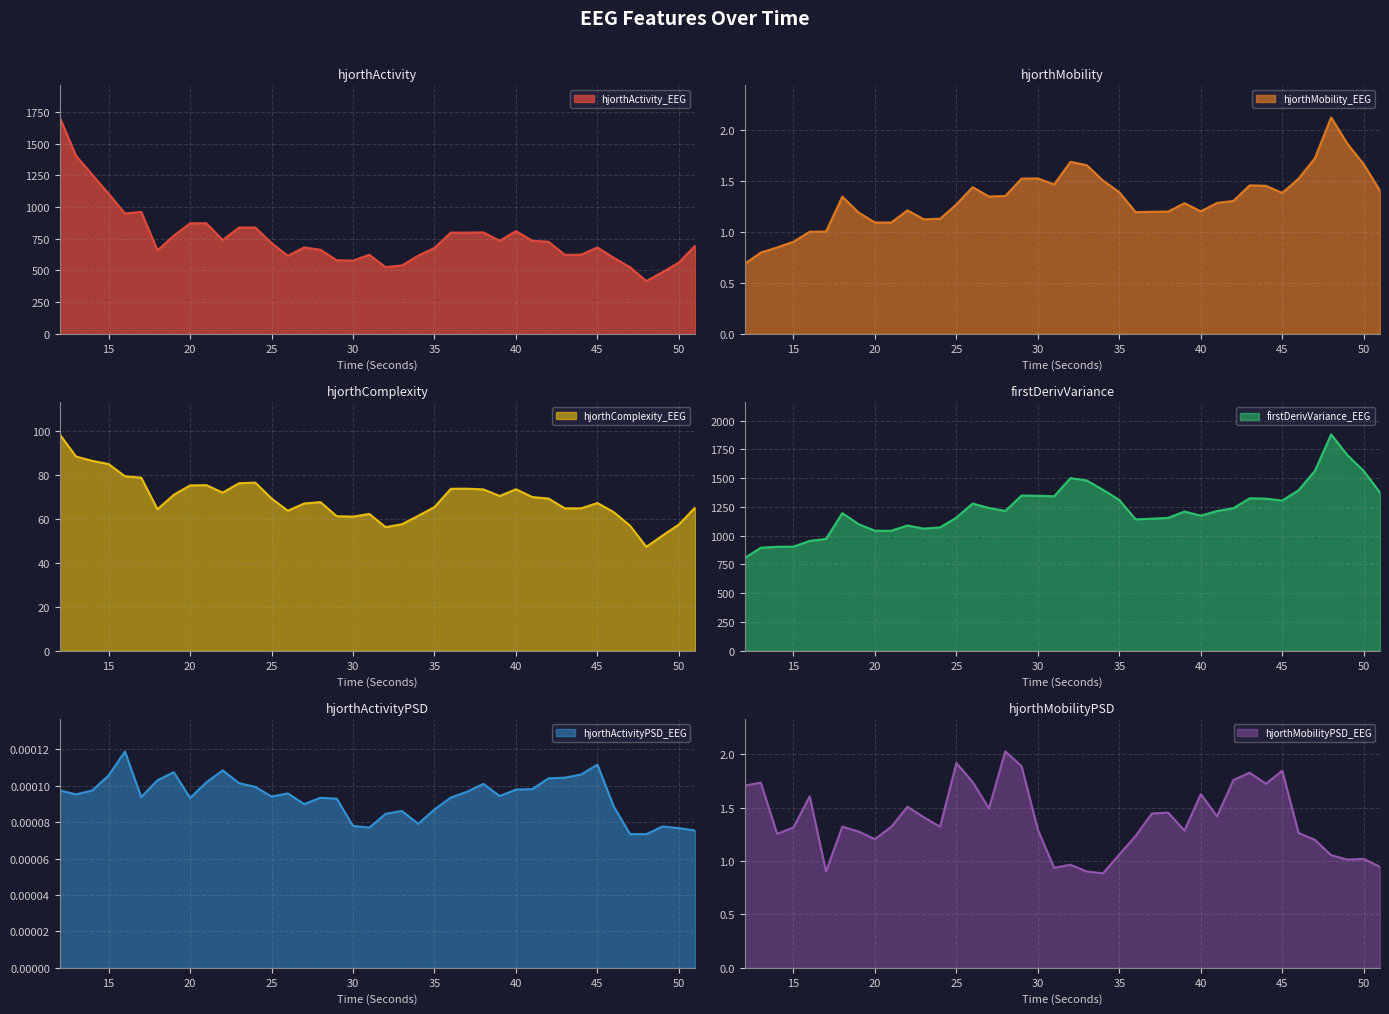

True or false: hjorthMobility_EEG has more than 1 points higher than both neighbors.

True